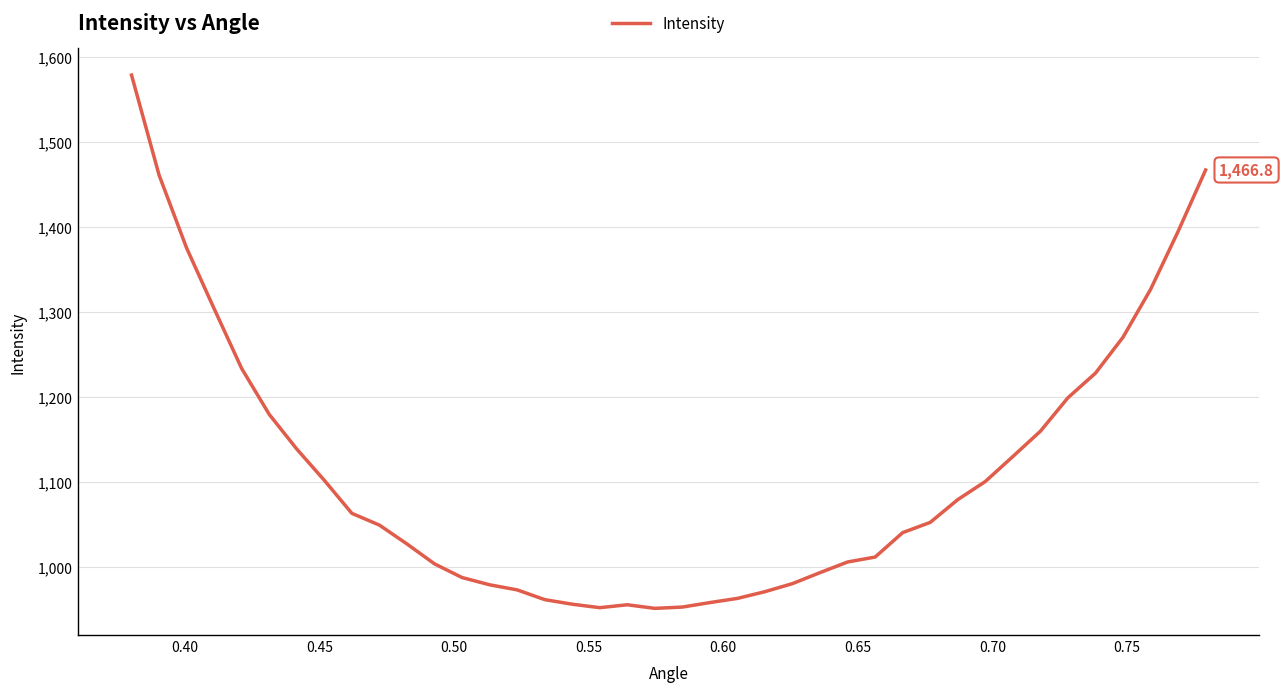

What is the greatest value displayed?

1578.4